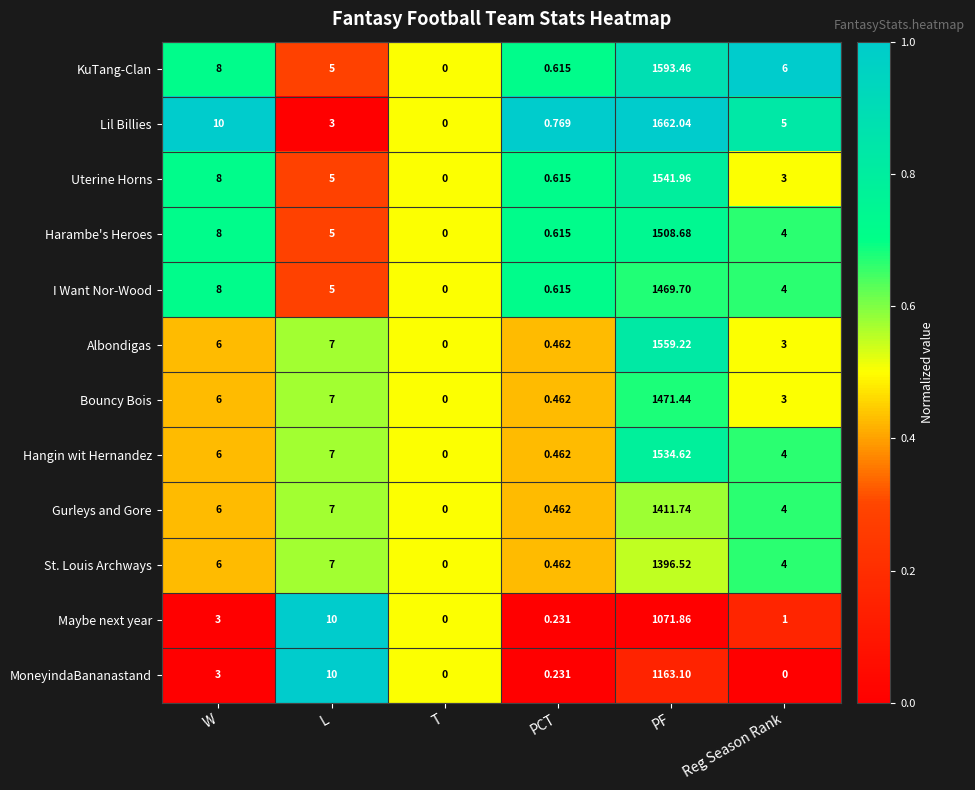

Which series has the largest range (max minus min)?

Lil Billies